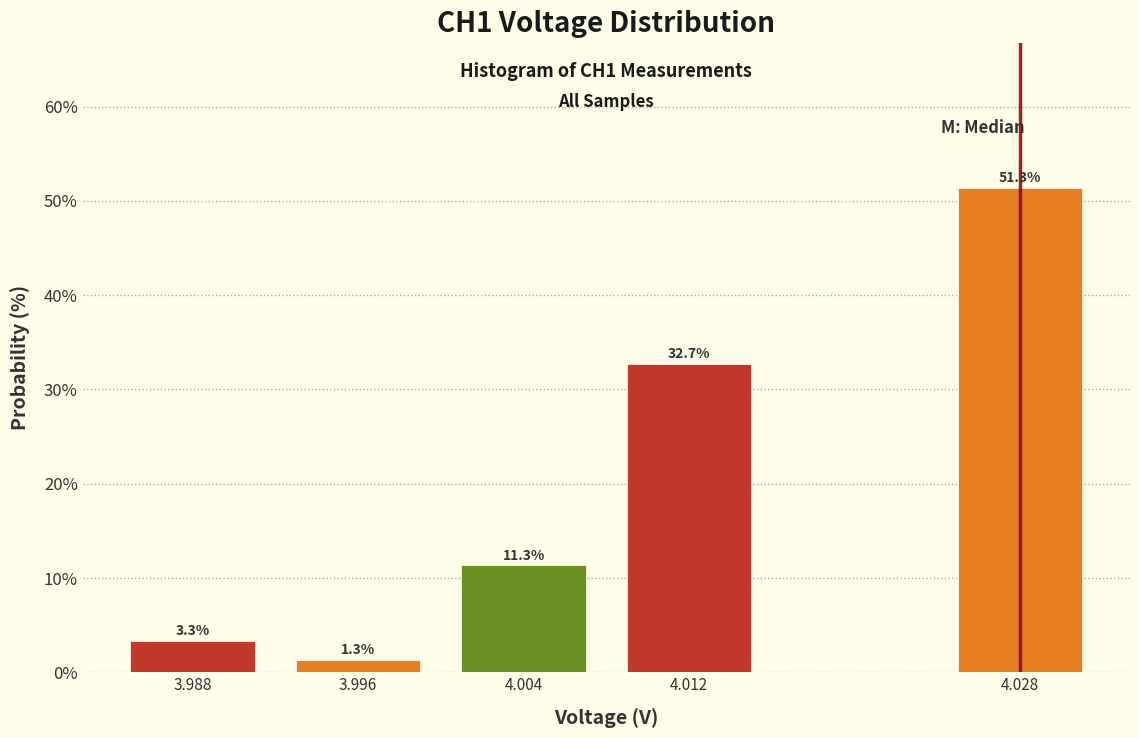

Reading left to right, extract all data points from this chart.

3.3	1.3	11.3	32.7	51.3